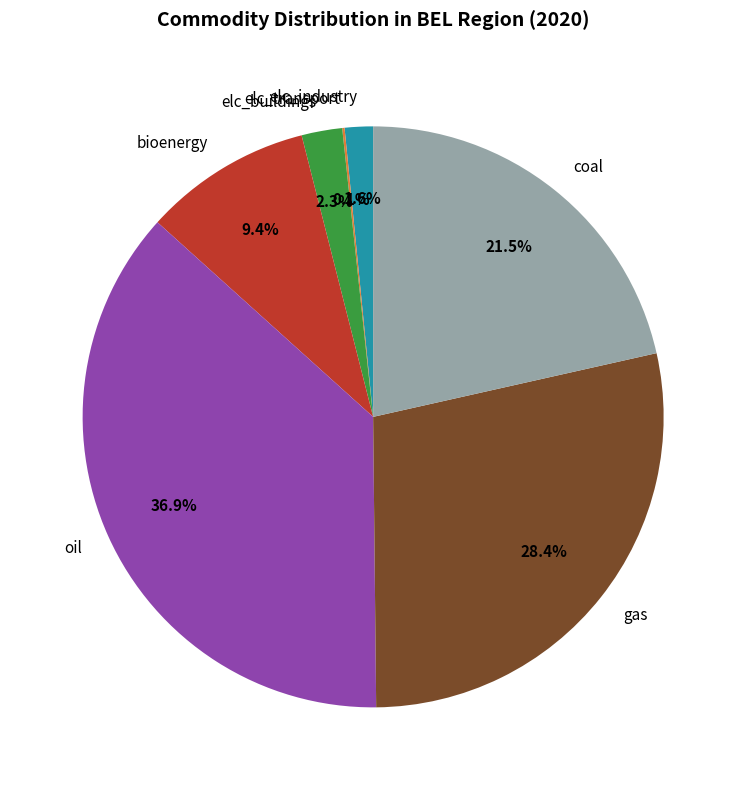

Which has a higher value, coal or elc_buildings?

coal